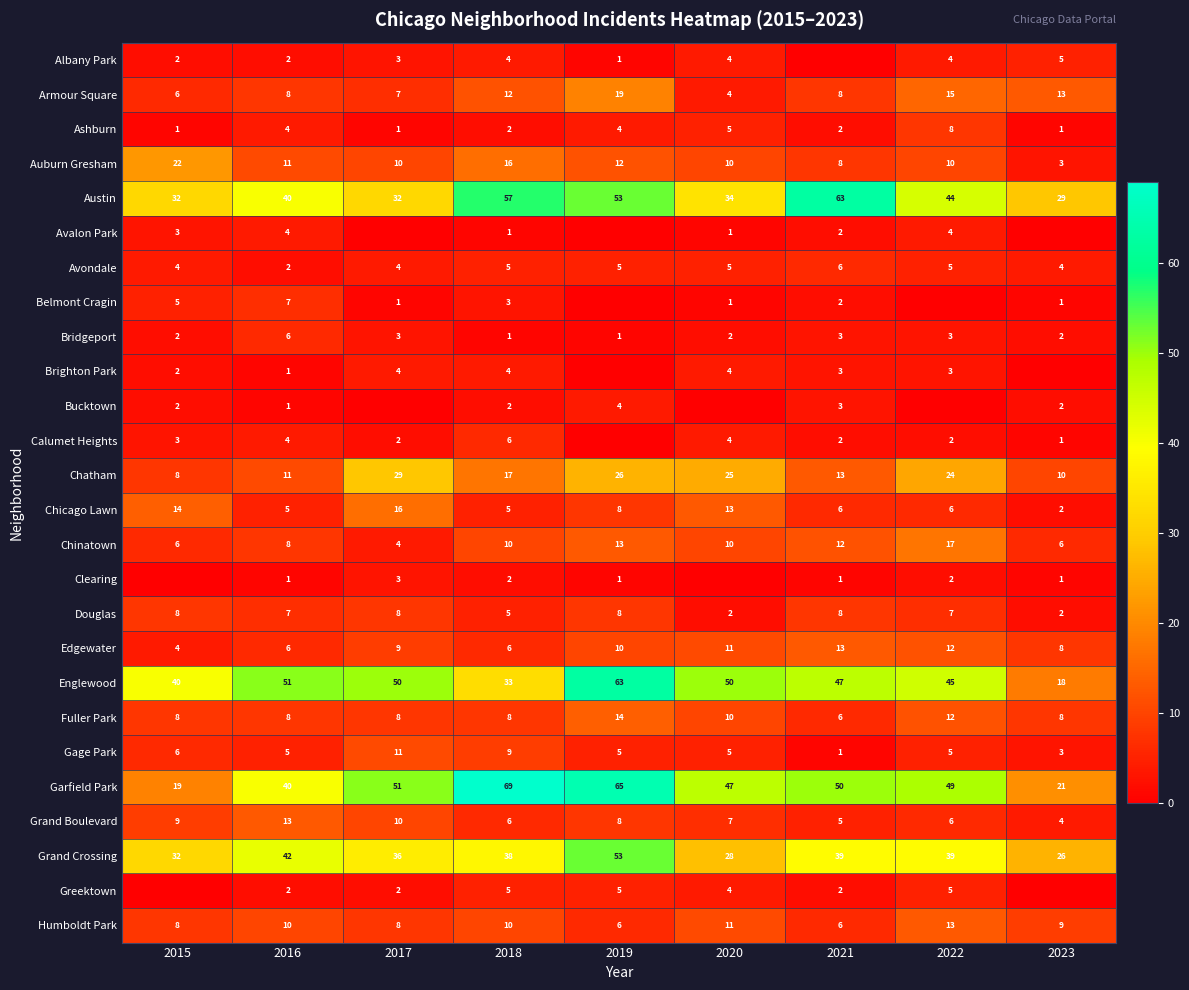

Is the value of Calumet Heights at 2020 greater than the value of Grand Boulevard at 2015?

No